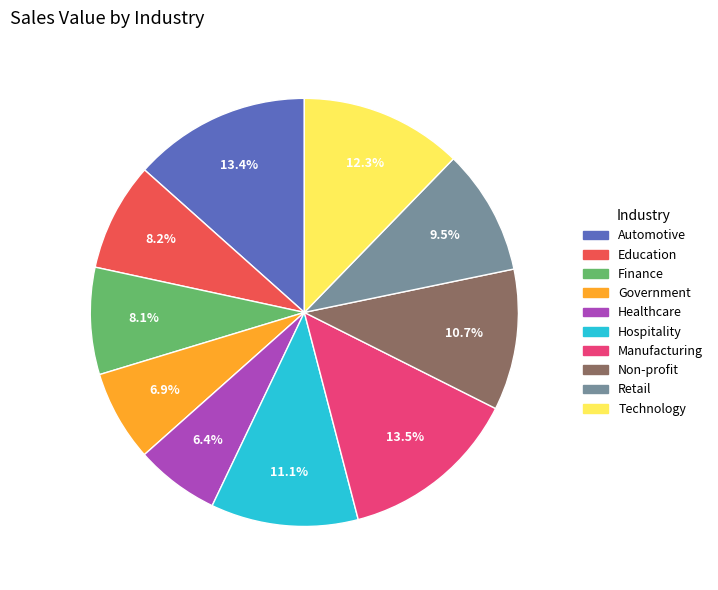

To the nearest percent, what percentage of the pie is Technology?

12%